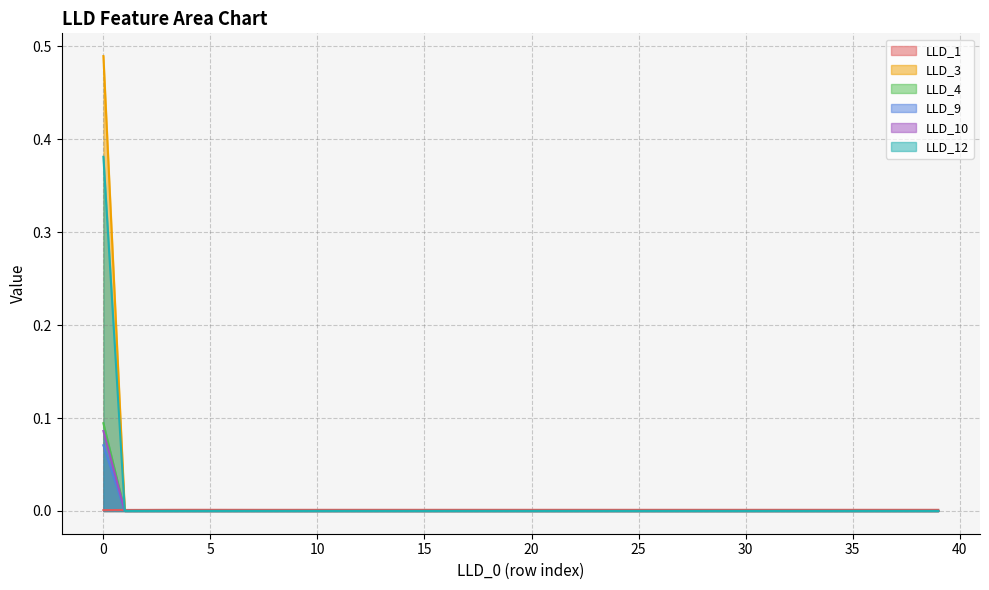

Is it true that LLD_1 equals 0.0 at 16?

True